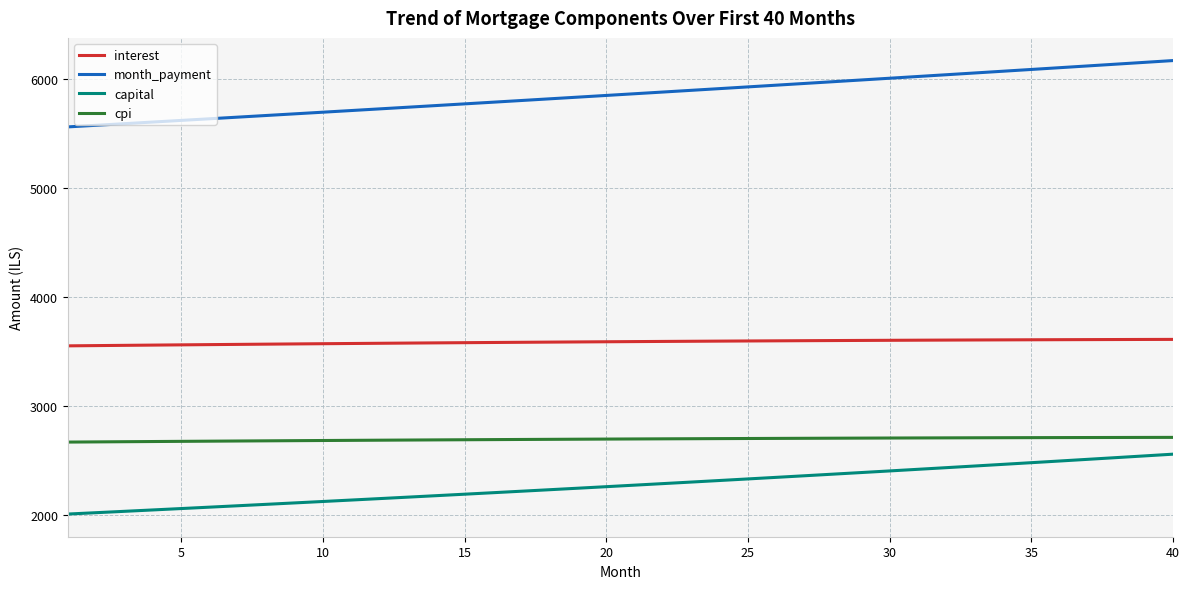

True or false: month_payment and cpi cross at least once.

False